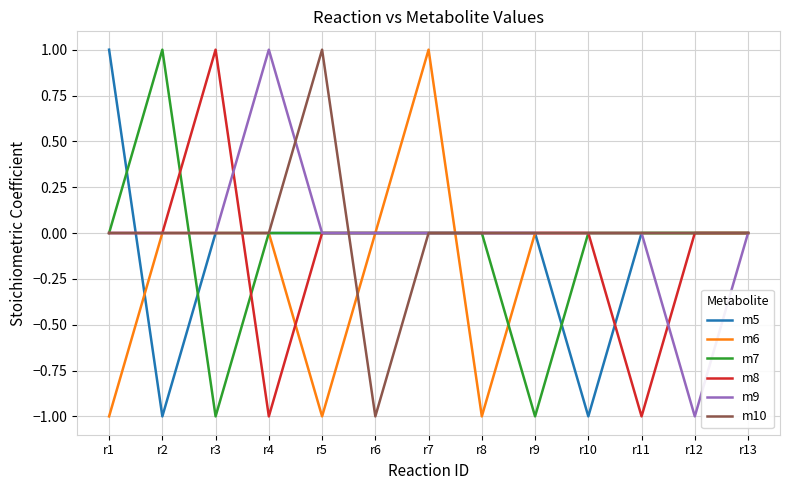

Is it true that m8 equals 0 at r11?

False